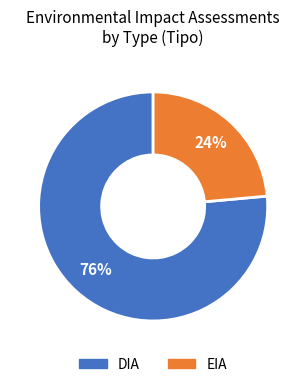

Is it true that DIA is 76% of the pie?

True